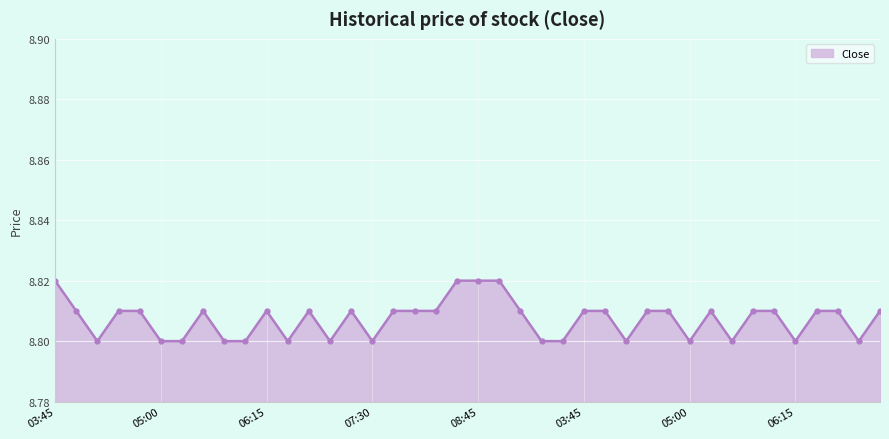

What is the sum of all values?

352.3